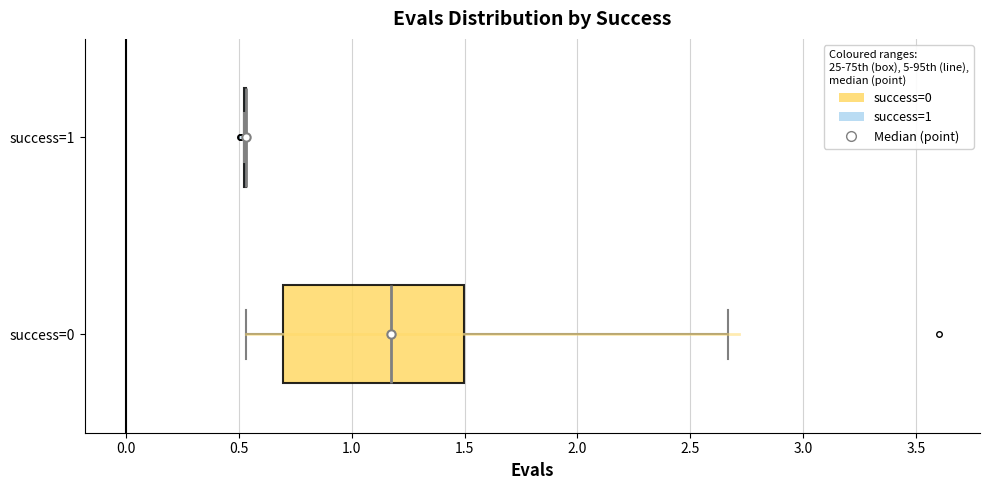

Comparing the boxes themselves (not the whiskers), which one is the widest?

success=0